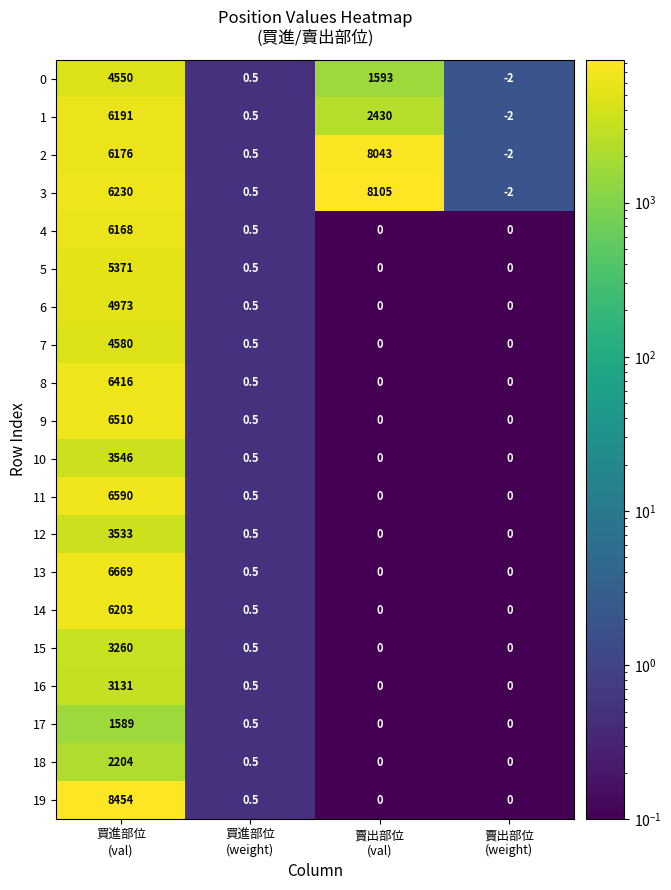

What is the total value across all series at 賣出部位
(weight)?

-8.0